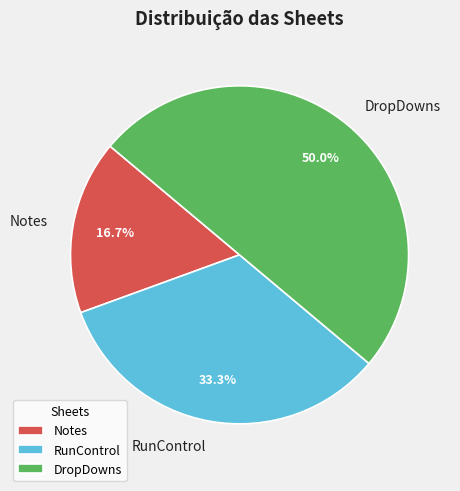

To the nearest percent, what portion does RunControl represent?

33%